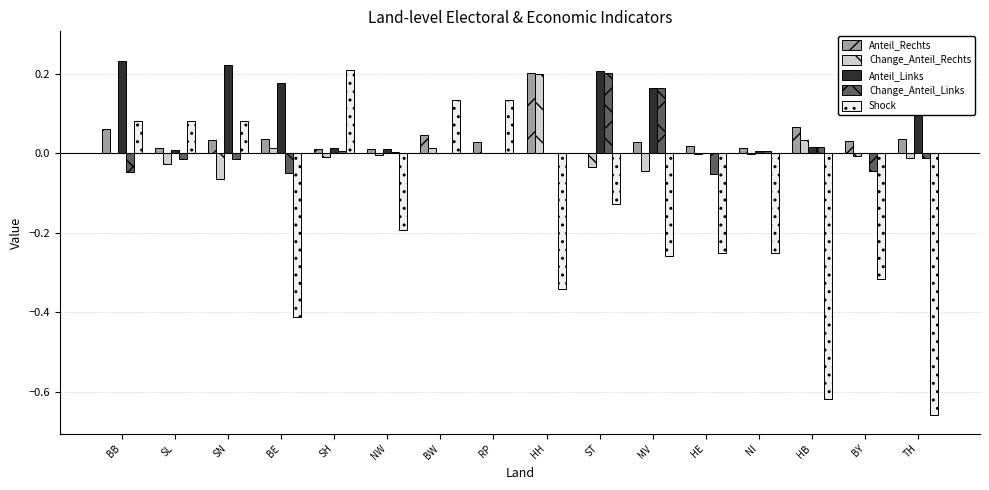

Reading right to left, list all the values displayed in this chart.

Anteil_Rechts: 0.0	0.0	0.1	0.0	0.0	0.0	0.0	0.2	0.0	0.0	0.0	0.0	0.0	0.0	0.0	0.1
Change_Anteil_Rechts: -0.0	-0.0	0.0	-0.0	-0.0	-0.0	-0.0	0.2	0.0	0.0	-0.0	-0.0	0.0	-0.1	-0.0	-0.0
Anteil_Links: 0.3	0.0	0.0	0.0	0.0	0.2	0.2	0.0	0.0	0.0	0.0	0.0	0.2	0.2	0.0	0.2
Change_Anteil_Links: -0.0	-0.0	0.0	0.0	-0.1	0.2	0.2	0.0	0.0	0.0	0.0	0.0	-0.0	-0.0	-0.0	-0.0
Shock: -0.7	-0.3	-0.6	-0.3	-0.3	-0.3	-0.1	-0.3	0.1	0.1	-0.2	0.2	-0.4	0.1	0.1	0.1